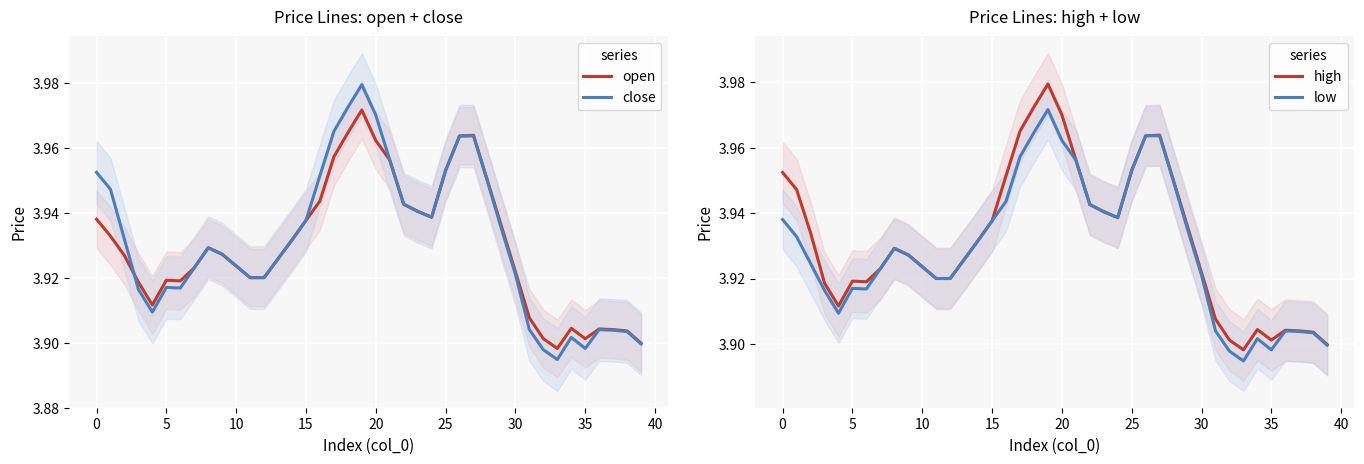

Which label corresponds to the smallest value in the chart?

33